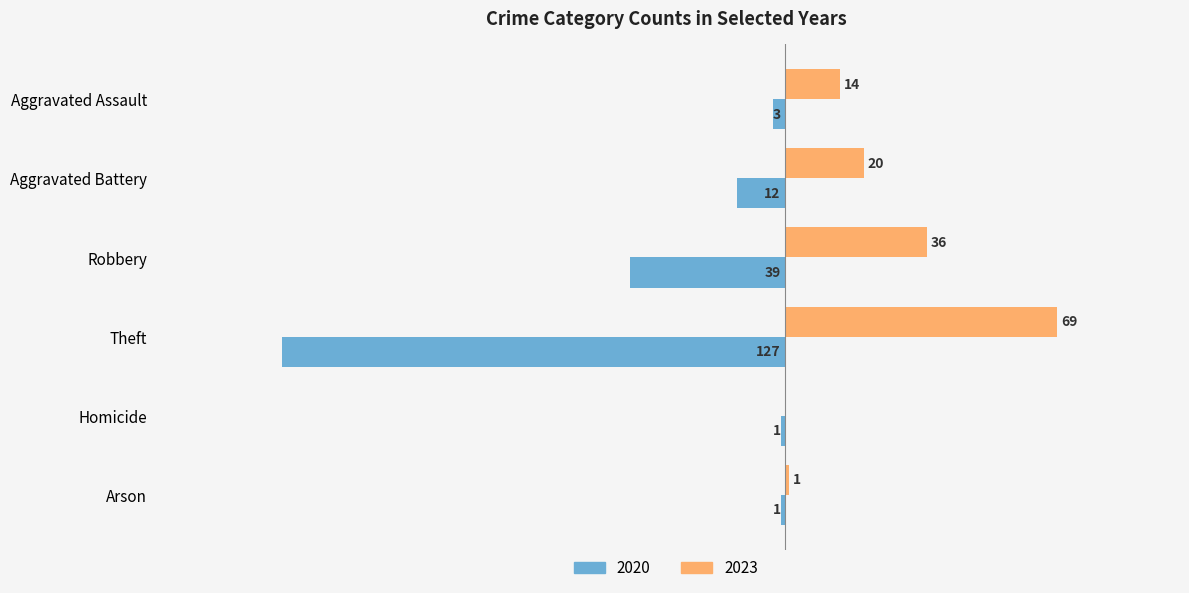

Which category has the highest value in the 2023 series?

Theft